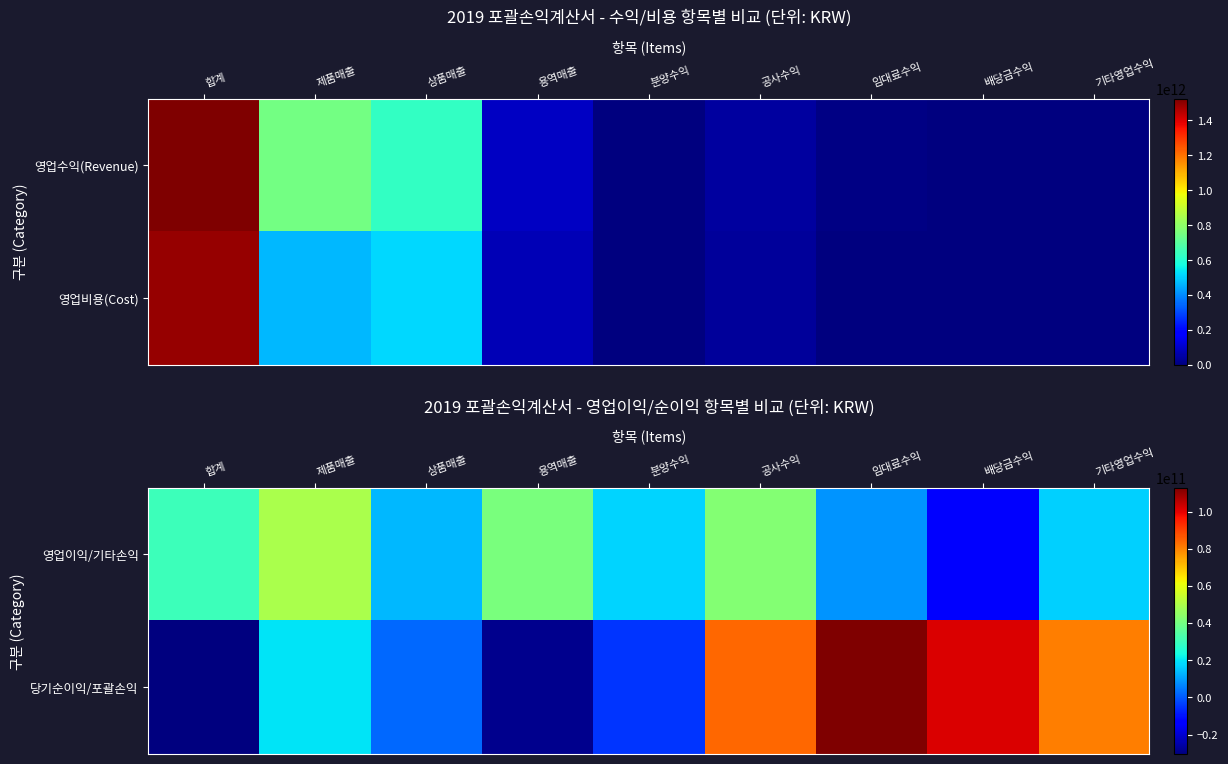

Is the value of 당기순이익/포괄손익 at 기타영업수익 greater than the value of 영업이익/기타손익 at 합계?

Yes